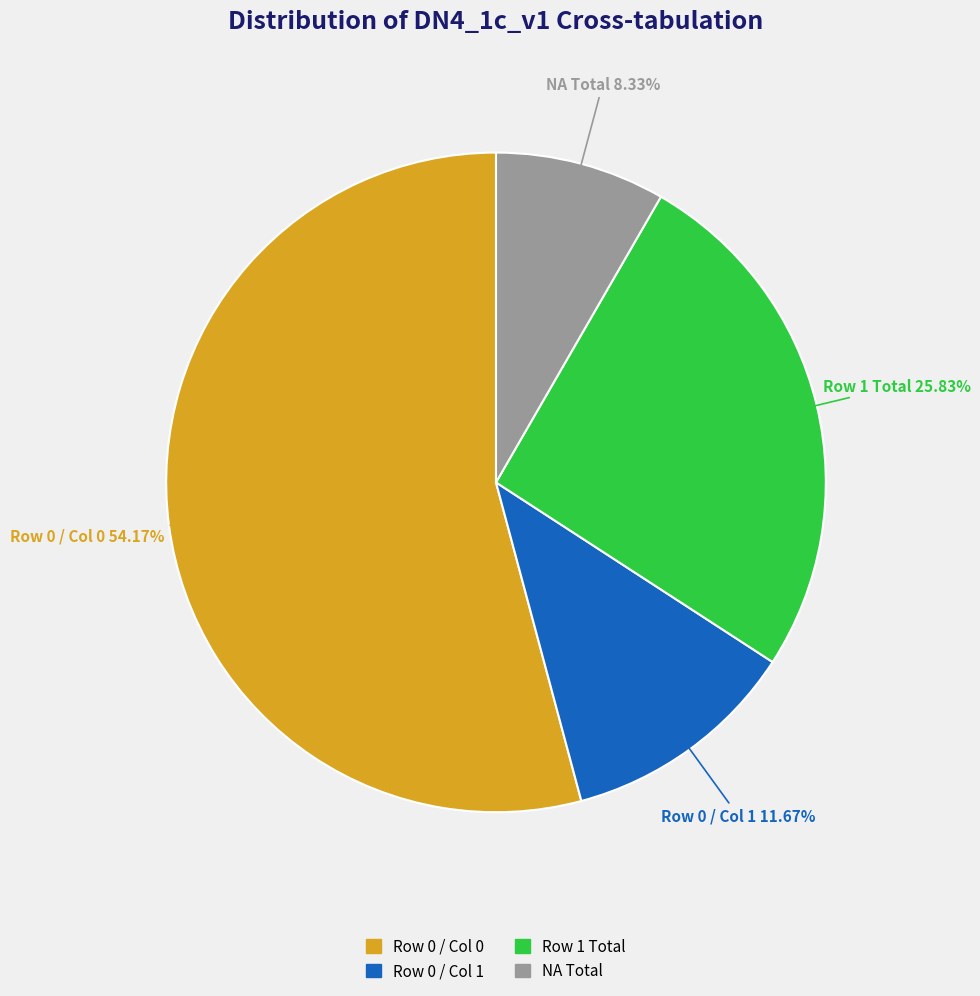

Combined, do Row 1 Total and Row 0 / Col 1 account for over 50%?

No